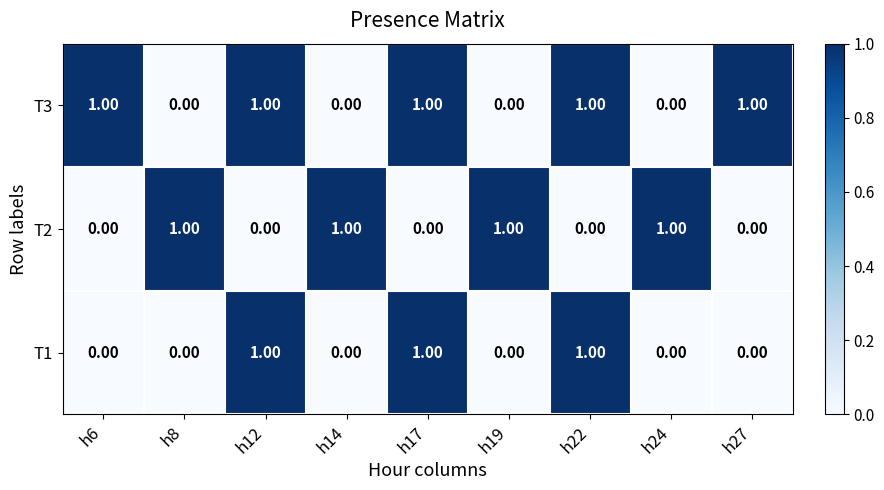

What is the maximum value shown in the chart?

1